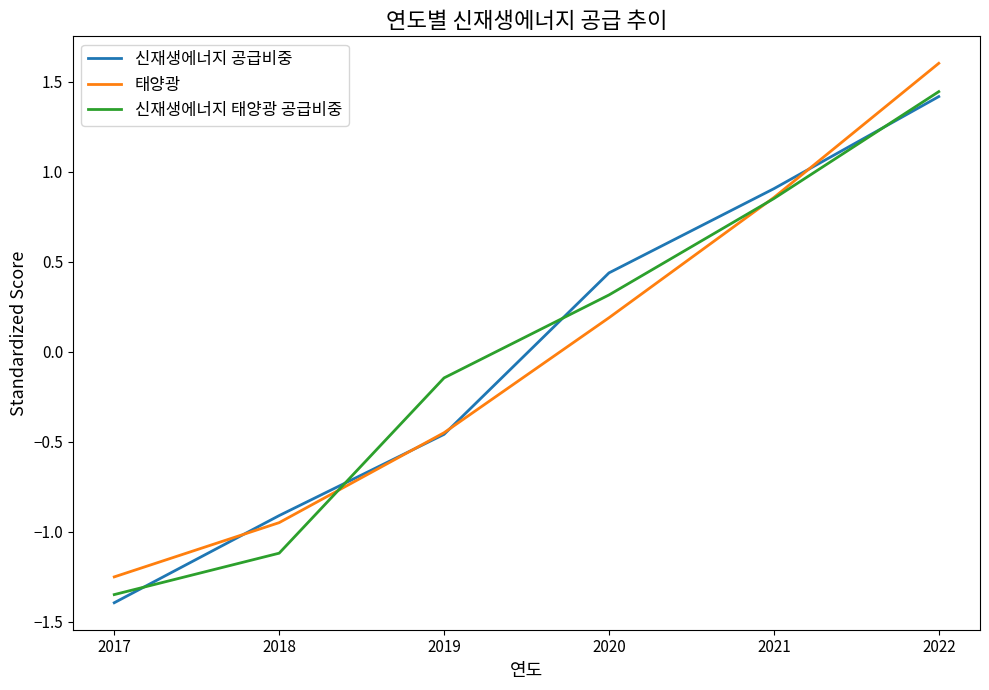

What is the difference between the maximum and minimum values in the 신재생에너지 공급비중 series?

2.8